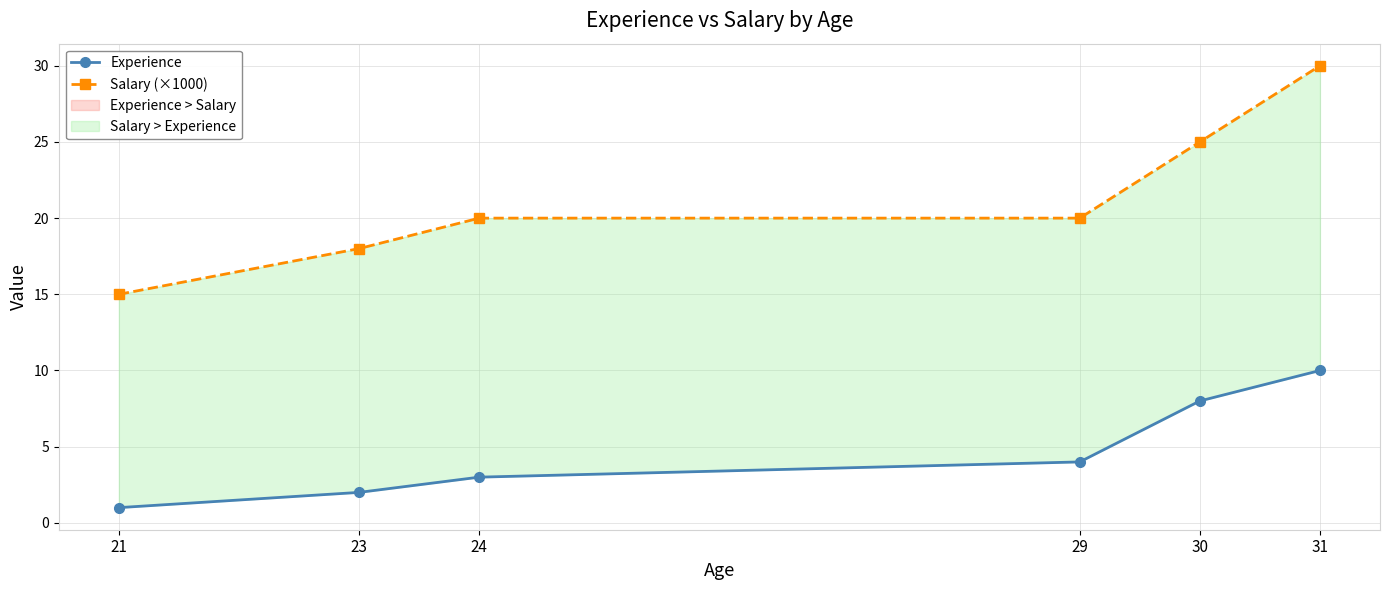

At which label does Salary (×1000) first exceed 20?

30